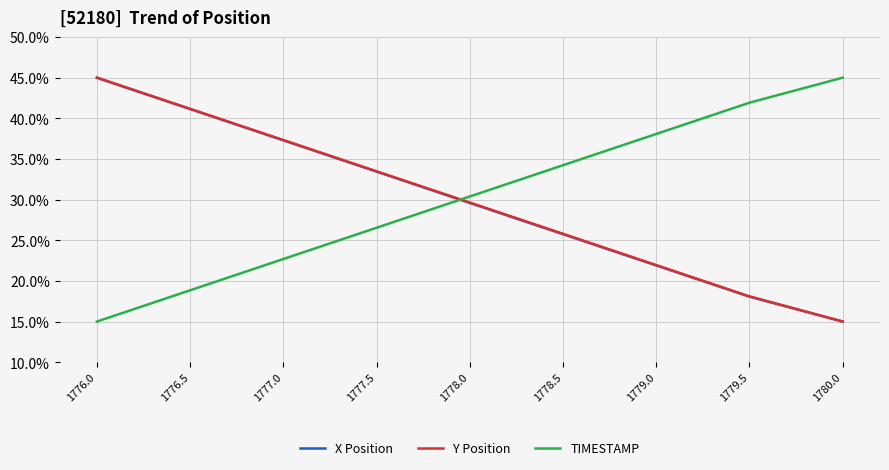

At which category is the sum across all series the highest?

1776.0